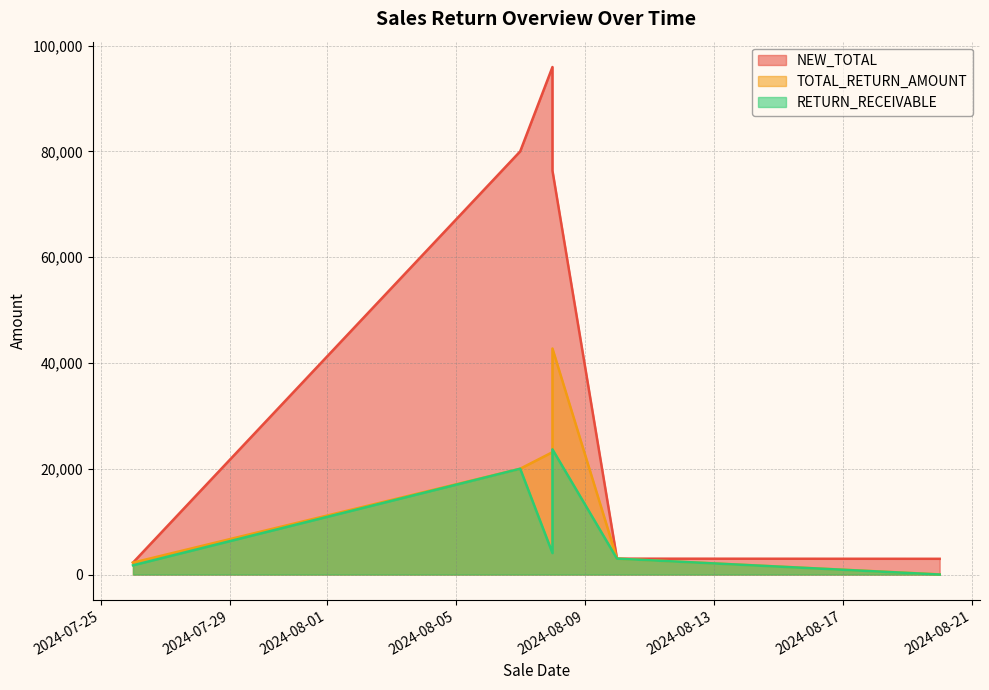

What is the average value of the TOTAL_RETURN_AMOUNT series?

15190